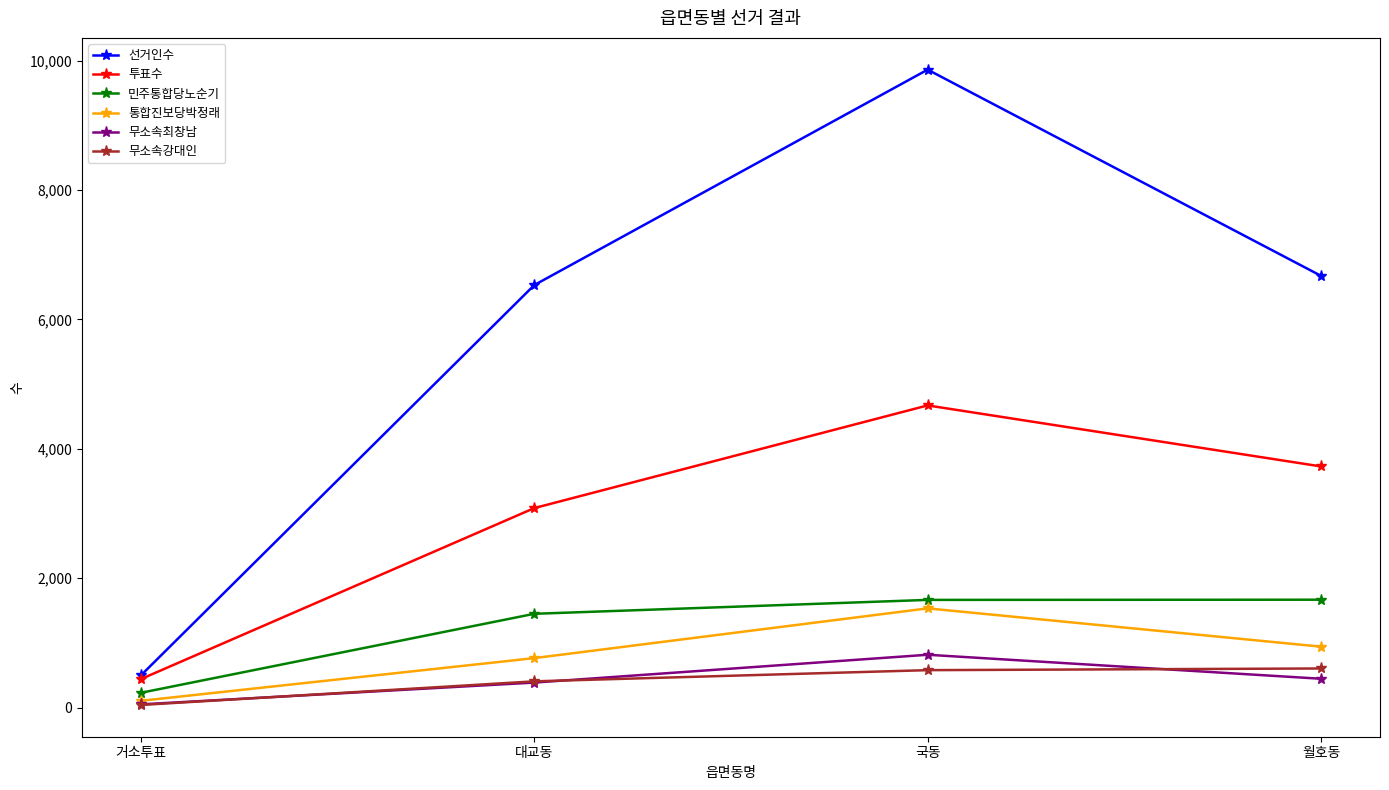

What are all the series names shown in the legend?

선거인수, 투표수, 민주통합당노순기, 통합진보당박정래, 무소속최창남, 무소속강대인